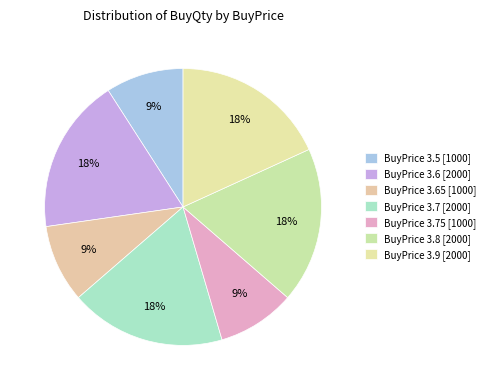

What is the smallest slice in the pie chart?

3.5